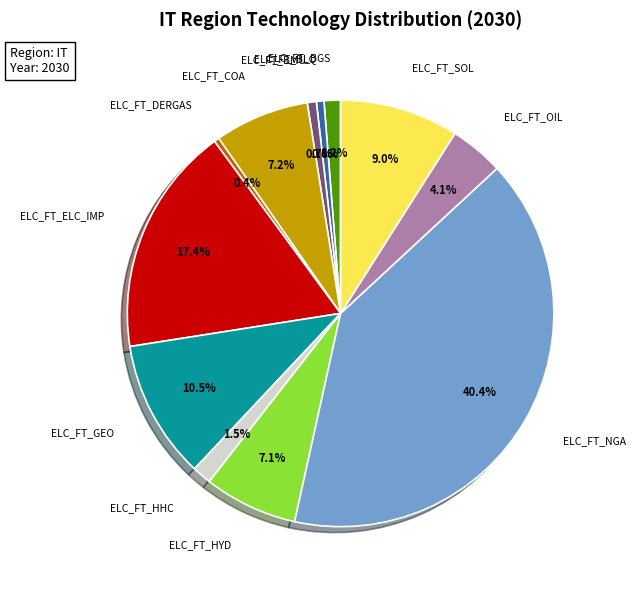

Which has a higher value, ELC_FT_SOL or ELC_FT_OIL?

ELC_FT_SOL